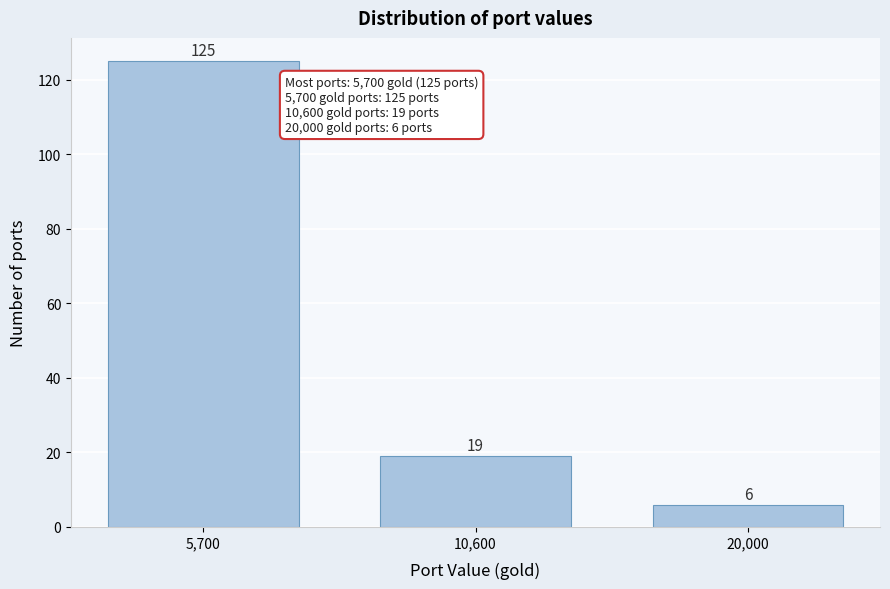

Reading left to right, transcribe all the data shown in this chart.

5,700=125	10,600=19	20,000=6